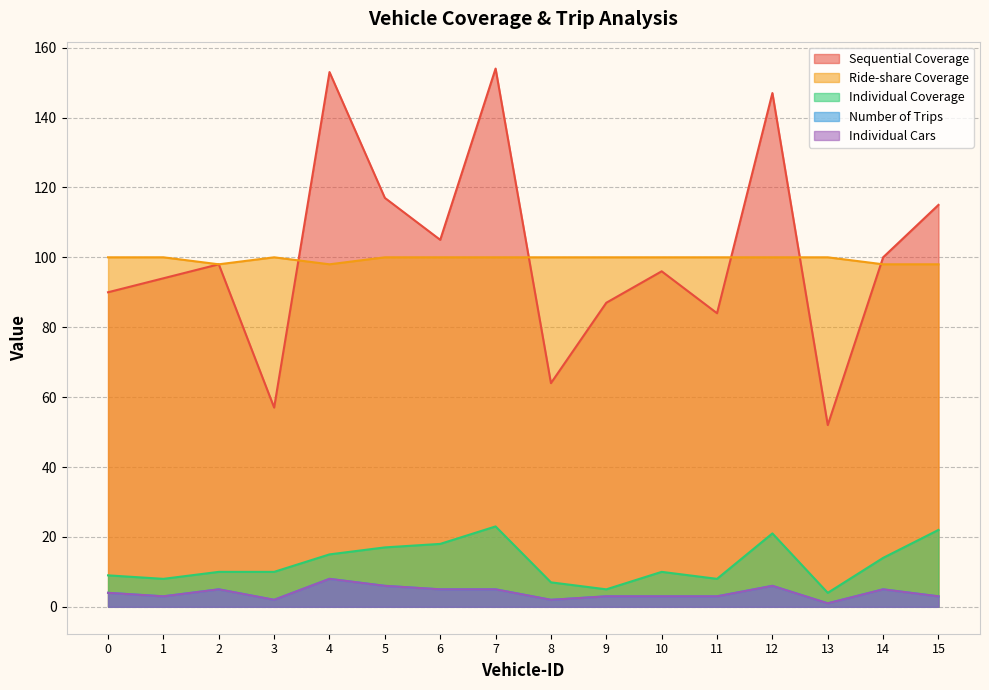

Reading left to right, transcribe all the data shown in this chart.

Sequential Coverage: 90	94	98	57	153	117	105	154	64	87	96	84	147	52	100	115
Ride-share Coverage: 100	100	98	100	98	100	100	100	100	100	100	100	100	100	98	98
Individual Coverage: 9	8	10	10	15	17	18	23	7	5	10	8	21	4	14	22
Number of Trips: 4	3	5	2	8	6	5	5	2	3	3	3	6	1	5	3
Individual Cars: 4	3	5	2	8	6	5	5	2	3	3	3	6	1	5	3